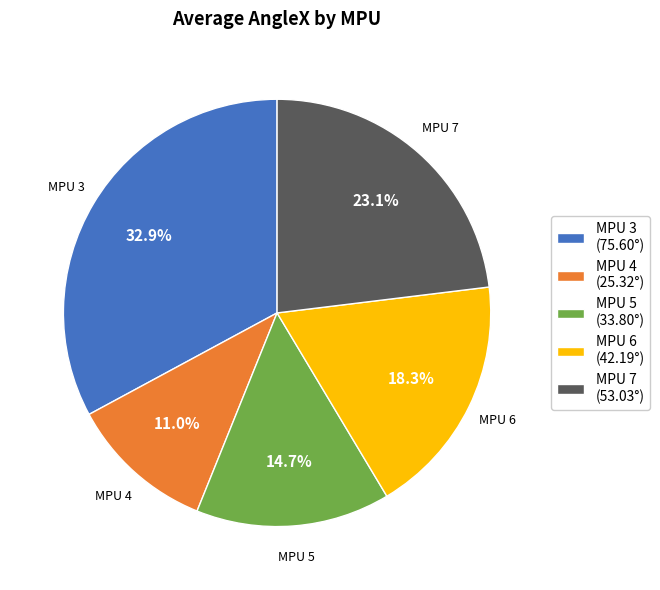

What is the largest slice in the pie chart?

MPU 3